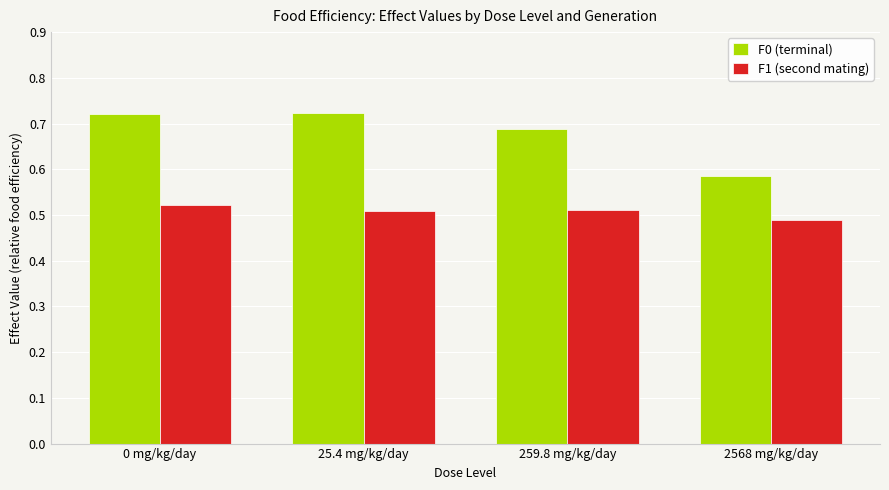

List the series in order of their overall mean, highest first.

F0 (terminal), F1 (second mating)